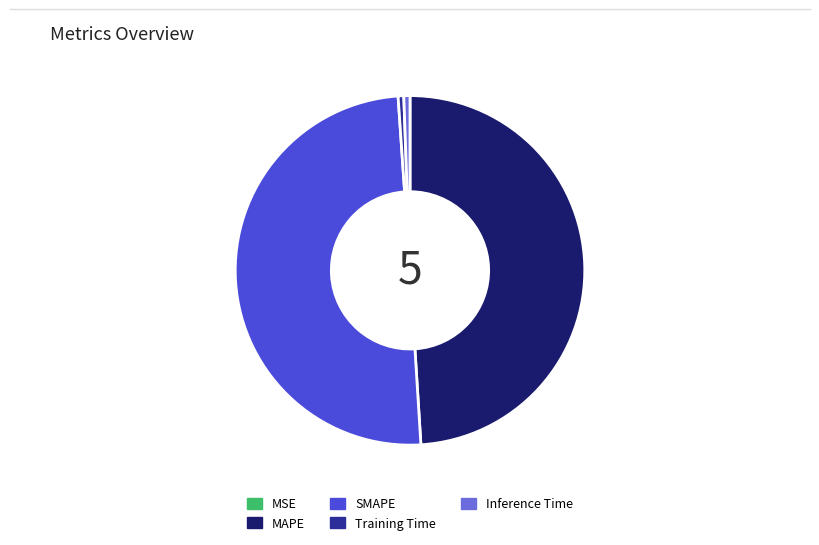

Is the sum of MAPE and SMAPE greater than half?

Yes